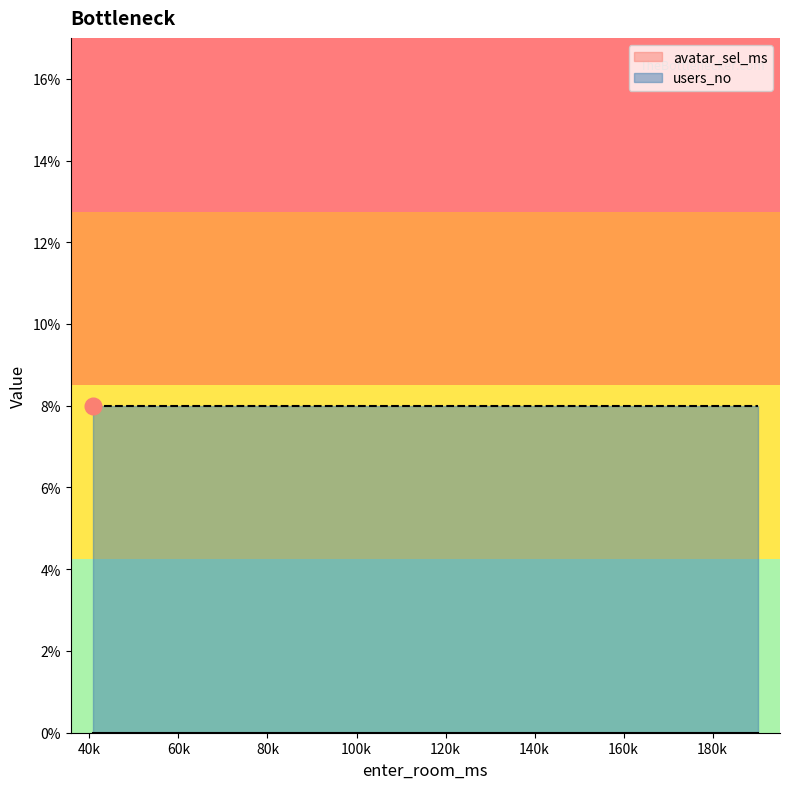

Is it true that users_no equals 2 at 189573?

False